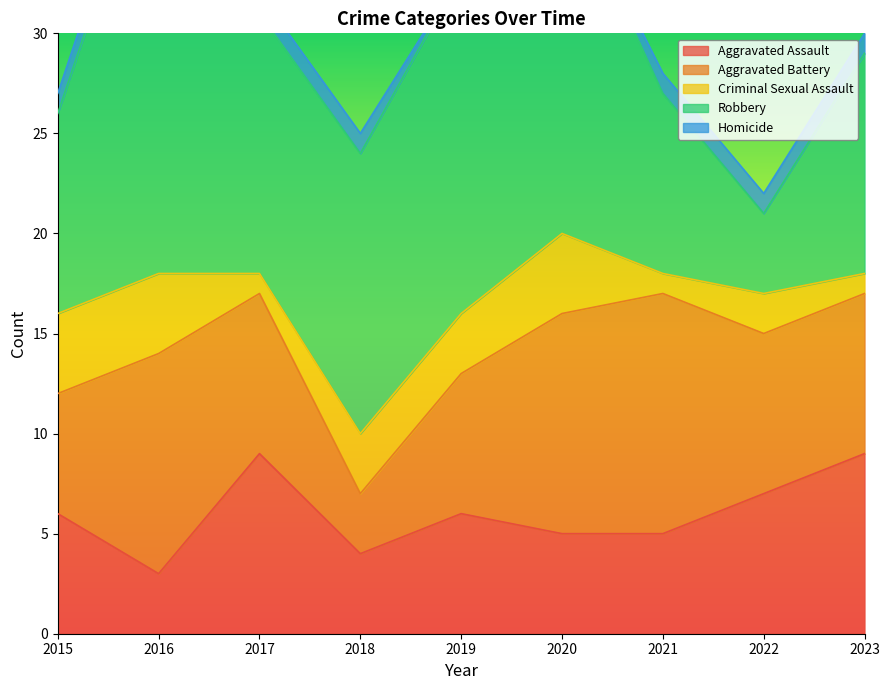

True or false: Robbery and Criminal Sexual Assault cross at least once.

False